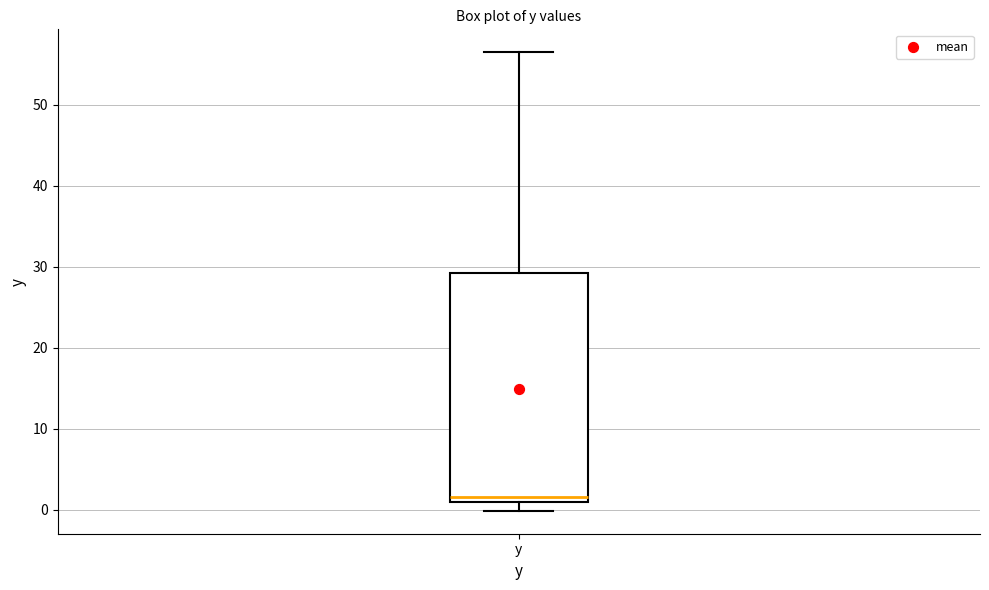

Transcribe this box plot: give where the median line is, the range the box spans, and where the two whiskers end, as read against the y-axis. The values are not printed on the chart, so give them approximately, as read against the axis.

median 2, box 1 to 29, whiskers 0 to 57